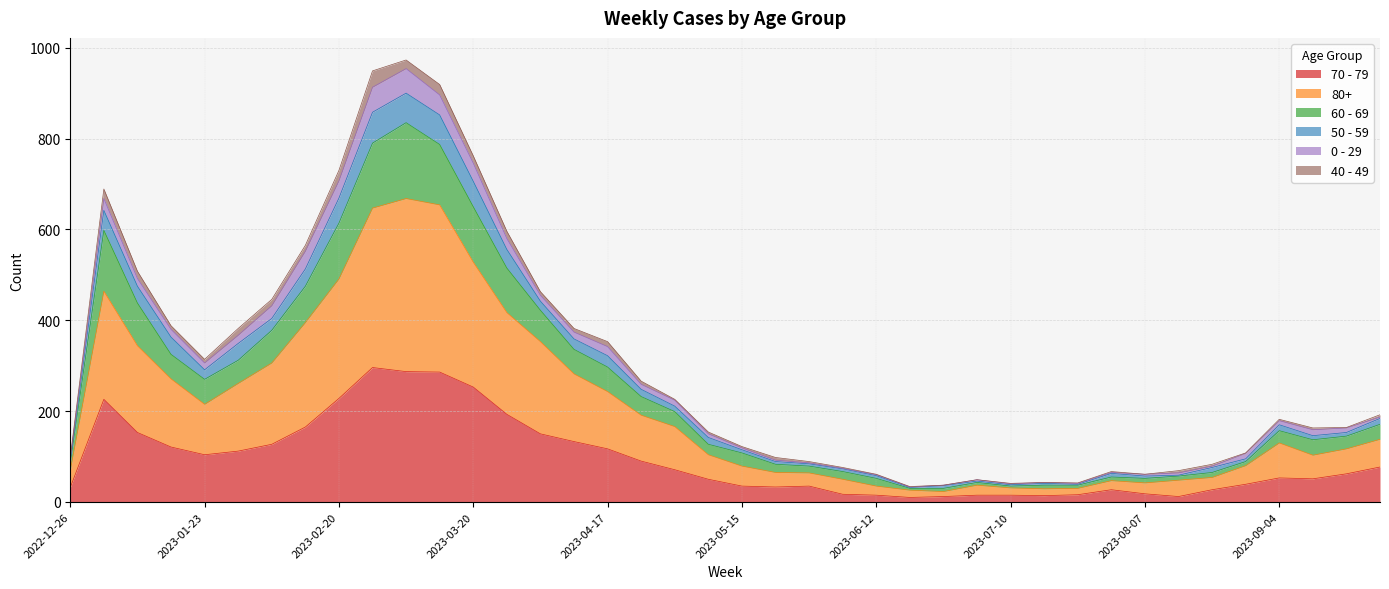

Rank the categories by 80+ value from lowest to highest.

2023-06-26, 2023-06-19, 2023-07-17, 2023-07-24, 2023-07-10, 2023-06-12, 2023-07-03, 2023-08-07, 2023-07-31, 2023-08-14, 2023-06-05, 2023-08-21, 2023-05-29, 2023-05-22, 2022-12-26, 2023-05-15, 2023-08-28, 2023-09-11, 2023-05-08, 2023-09-18, 2023-09-04, 2023-09-25, 2023-05-01, 2023-04-24, 2023-01-23, 2023-04-17, 2023-01-30, 2023-01-16, 2023-04-10, 2023-02-06, 2023-01-09, 2023-04-03, 2023-02-13, 2023-03-27, 2023-01-02, 2023-02-20, 2023-03-20, 2023-02-27, 2023-03-13, 2023-03-06